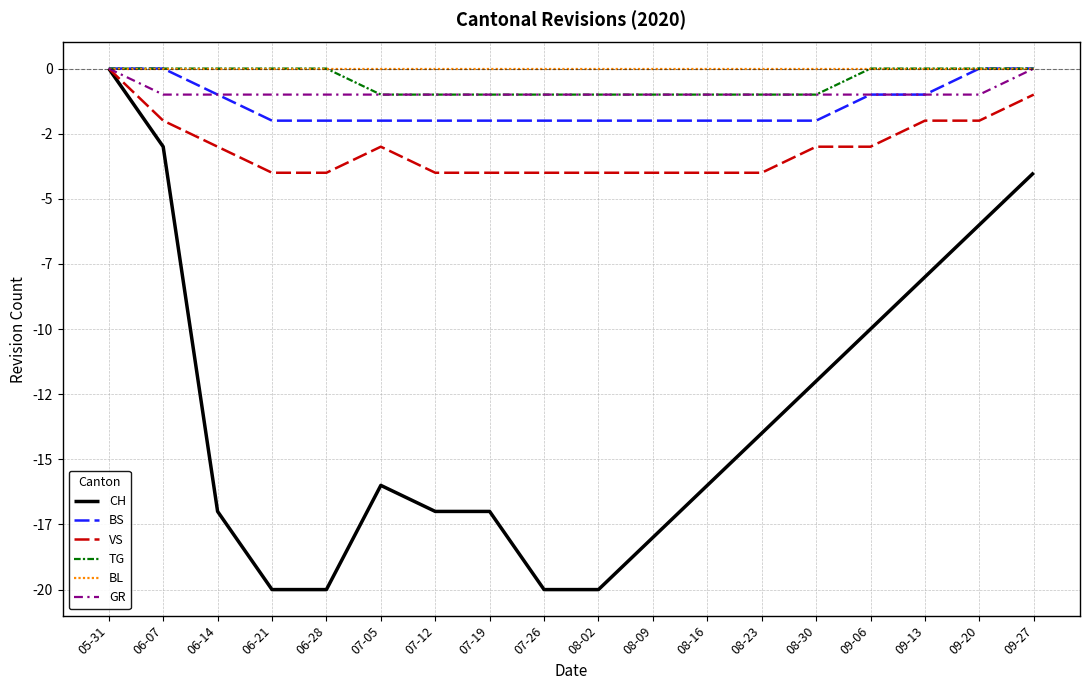

Does the chart have visible grid lines?

Yes